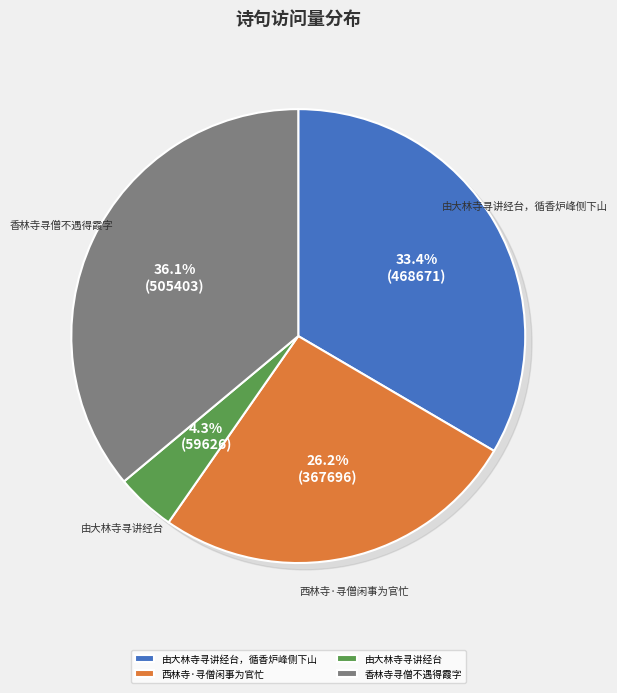

To the nearest percent, what is the difference between the 西林寺·寻僧闲事为官忙 and 香林寺寻僧不遇得霞字 slice percentages?

10%